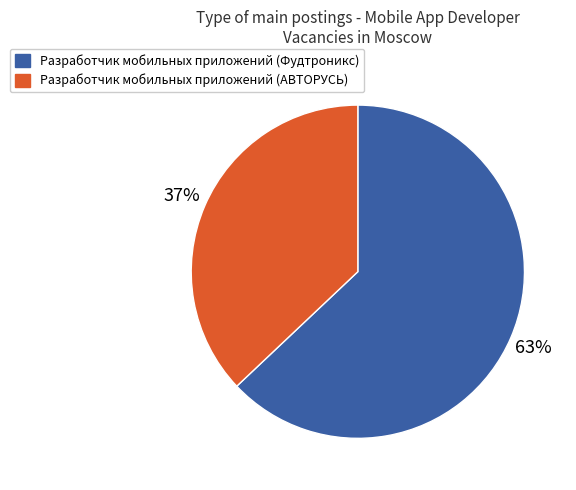

Do Разработчик мобильных приложений (Фудтроникс) and Разработчик мобильных приложений (АВТОРУСЬ) together represent more than half of the pie?

Yes